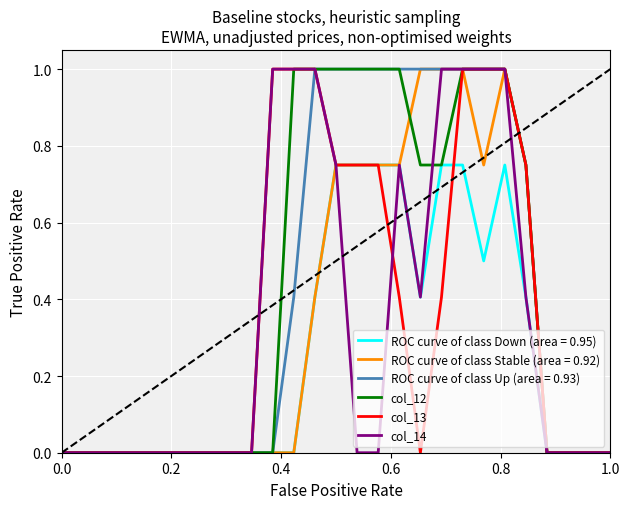

What is the maximum value for col_12?

1.0